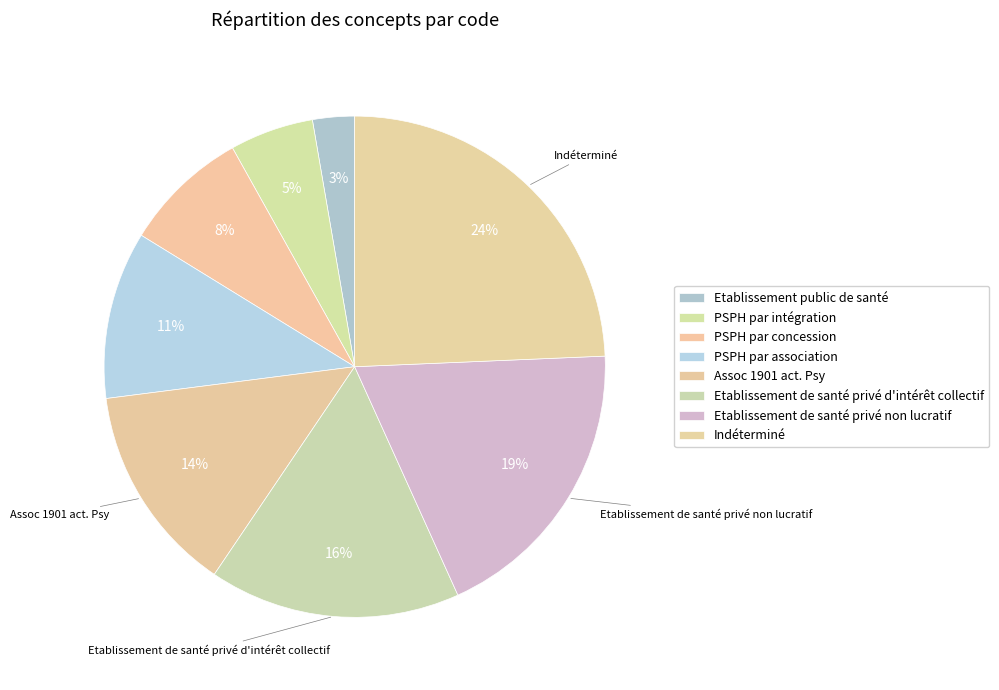

Between Etablissement public de santé and Etablissement de santé privé non lucratif, which is larger?

Etablissement de santé privé non lucratif